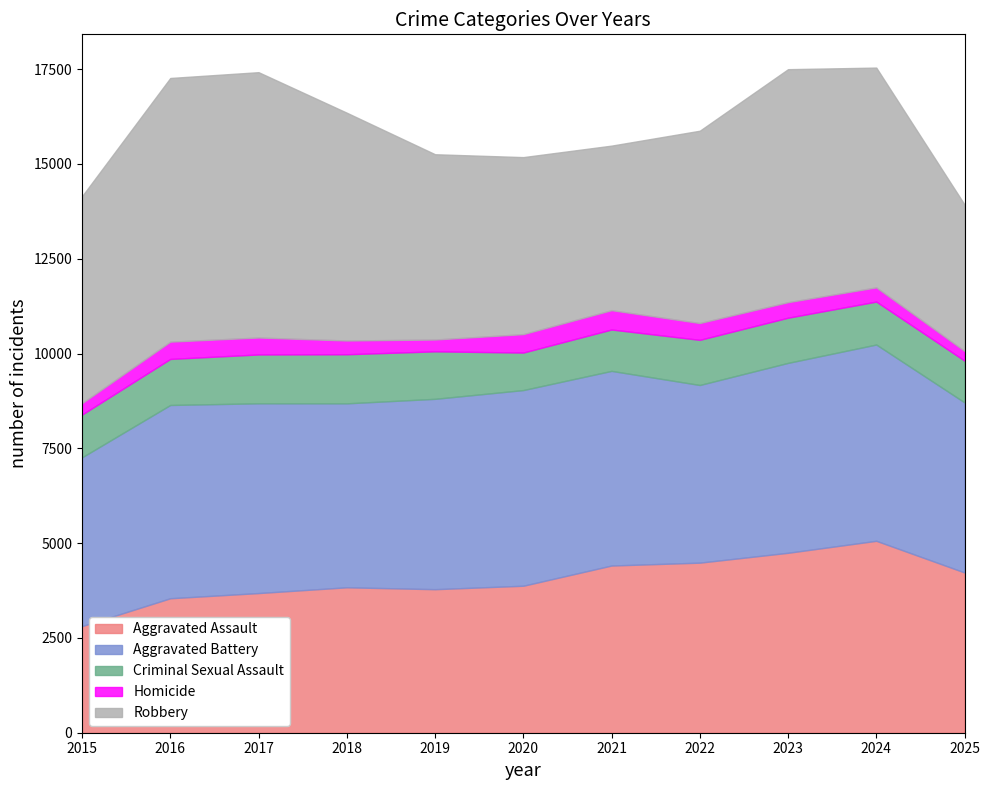

True or false: Criminal Sexual Assault has more than 1 interior local peaks.

True